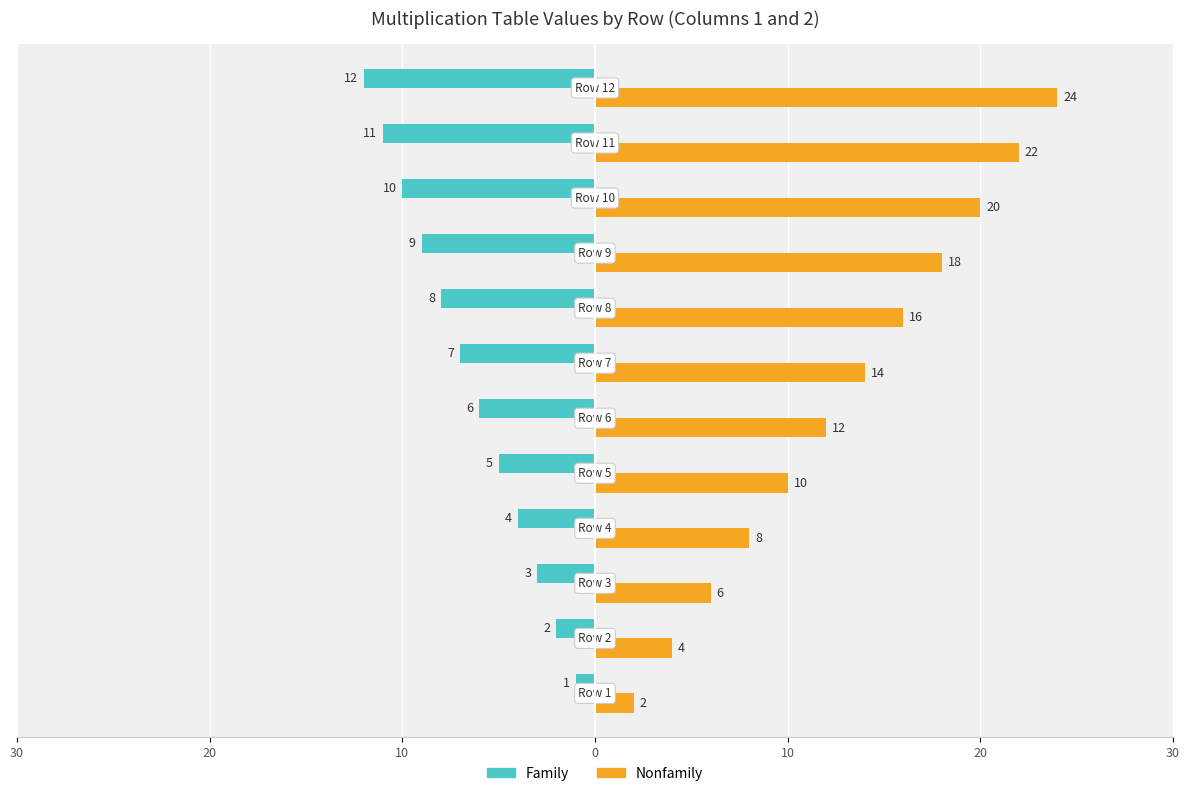

Which series has the largest total across all categories?

Nonfamily